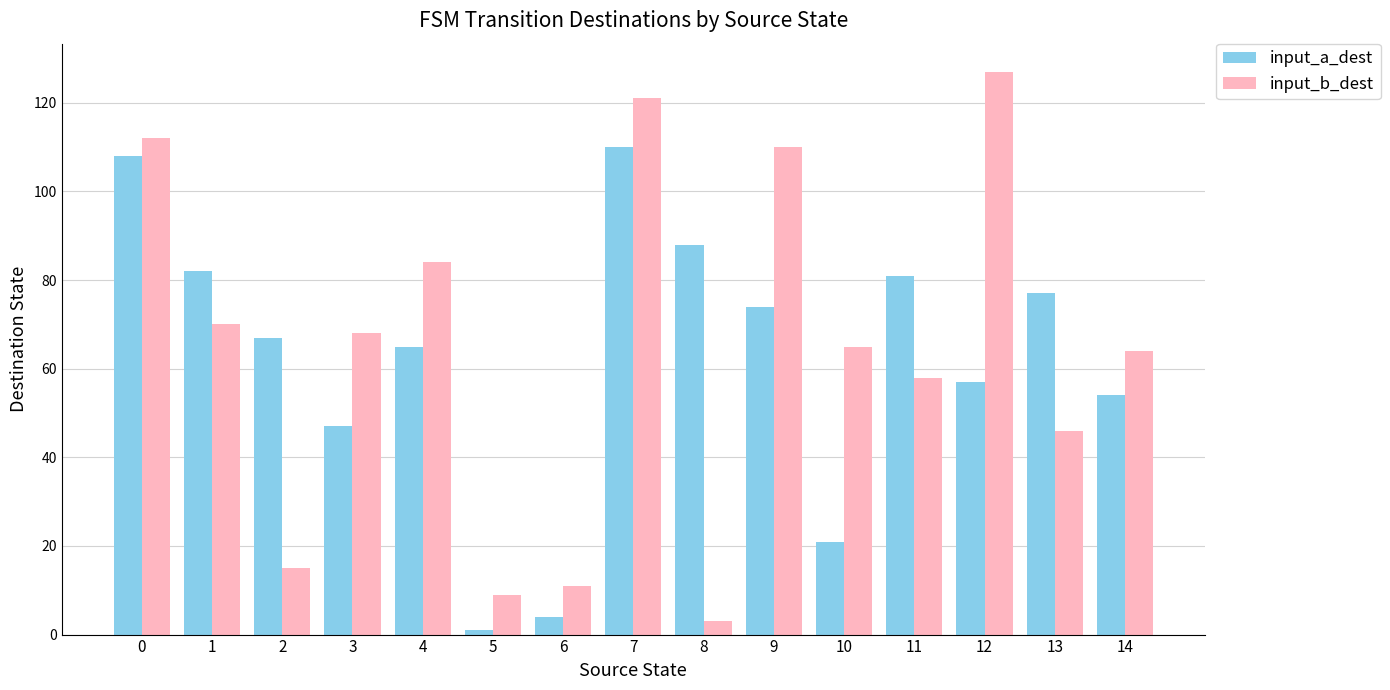

Reading right to left, what are all the values shown in this chart?

input_a_dest: 14=54	13=77	12=57	11=81	10=21	9=74	8=88	7=110	6=4	5=1	4=65	3=47	2=67	1=82	0=108
input_b_dest: 14=64	13=46	12=127	11=58	10=65	9=110	8=3	7=121	6=11	5=9	4=84	3=68	2=15	1=70	0=112